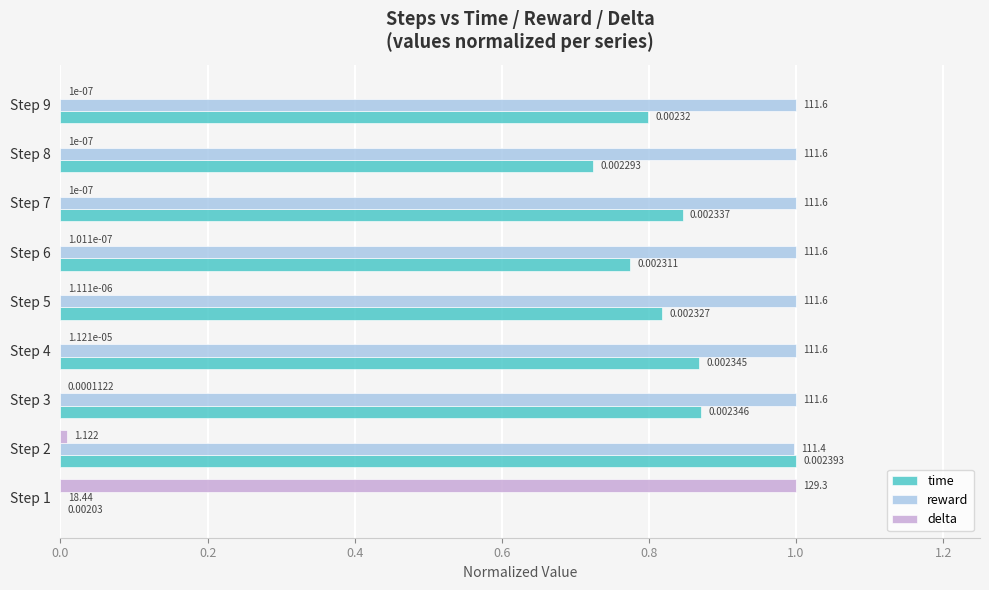

Which series has the largest total across all categories?

reward